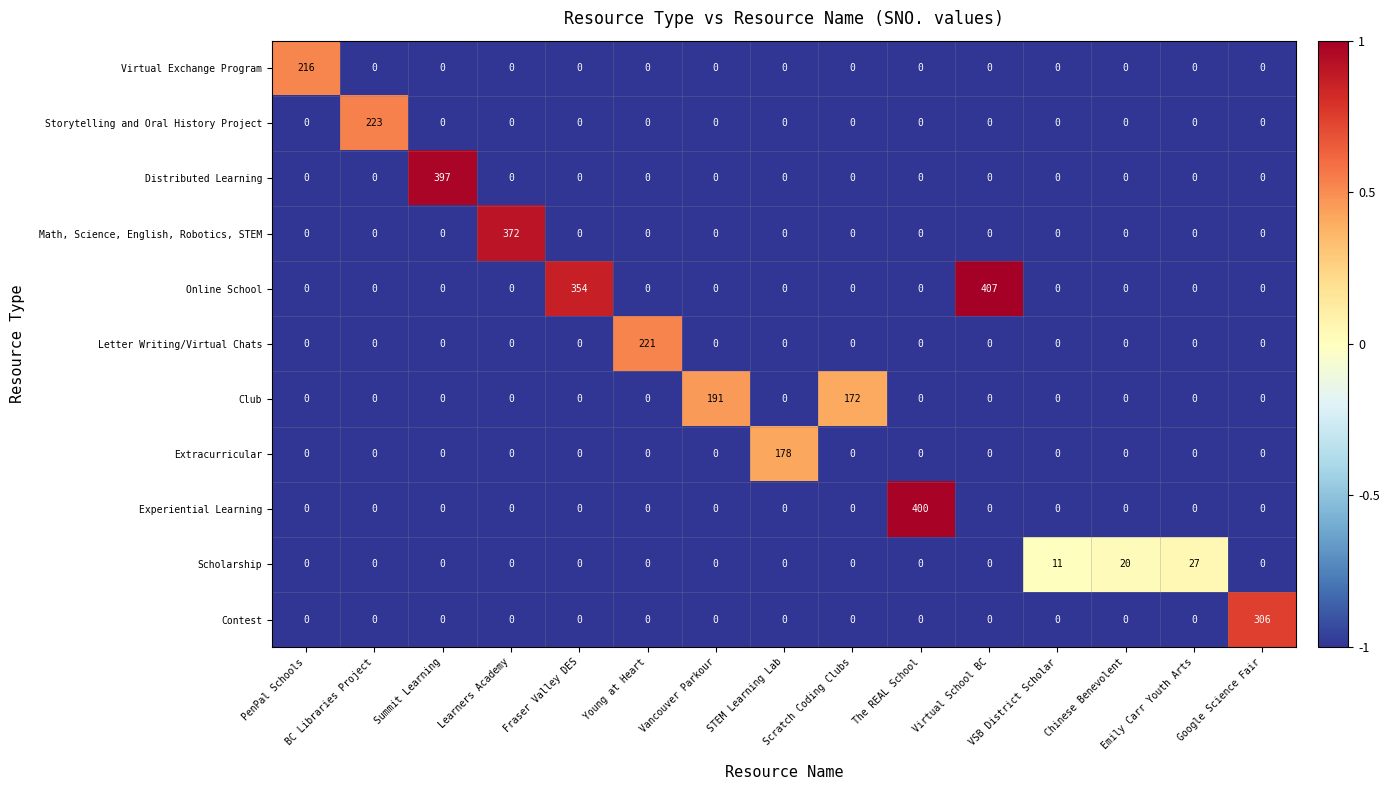

Which series has the largest total across all categories?

Online School